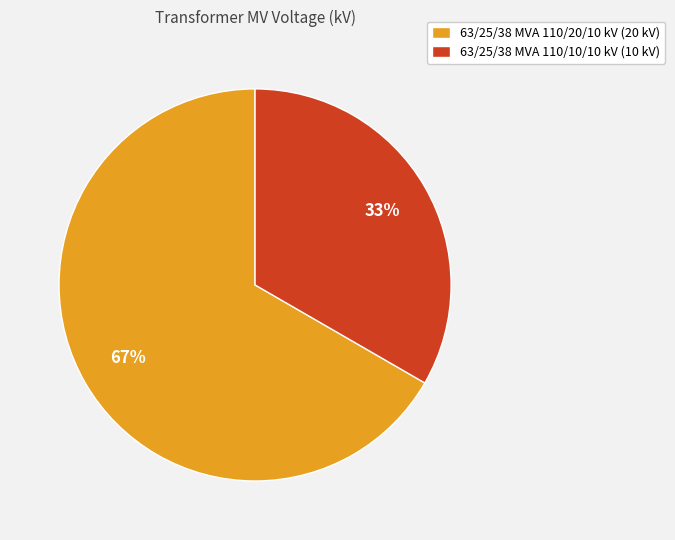

Which category accounts for the majority?

63/25/38 MVA 110/20/10 kV